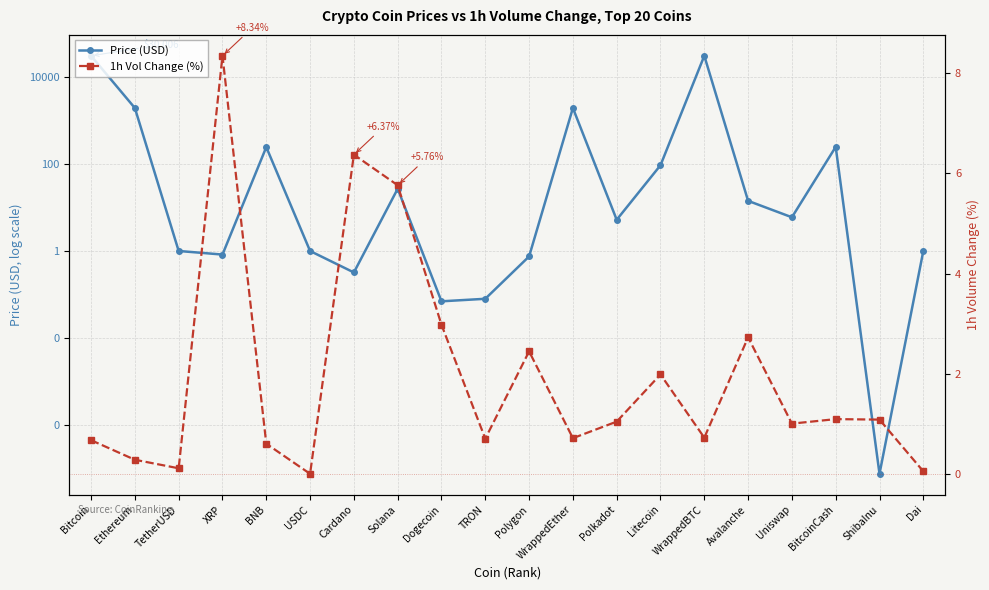

How many lines are shown in the chart?

2